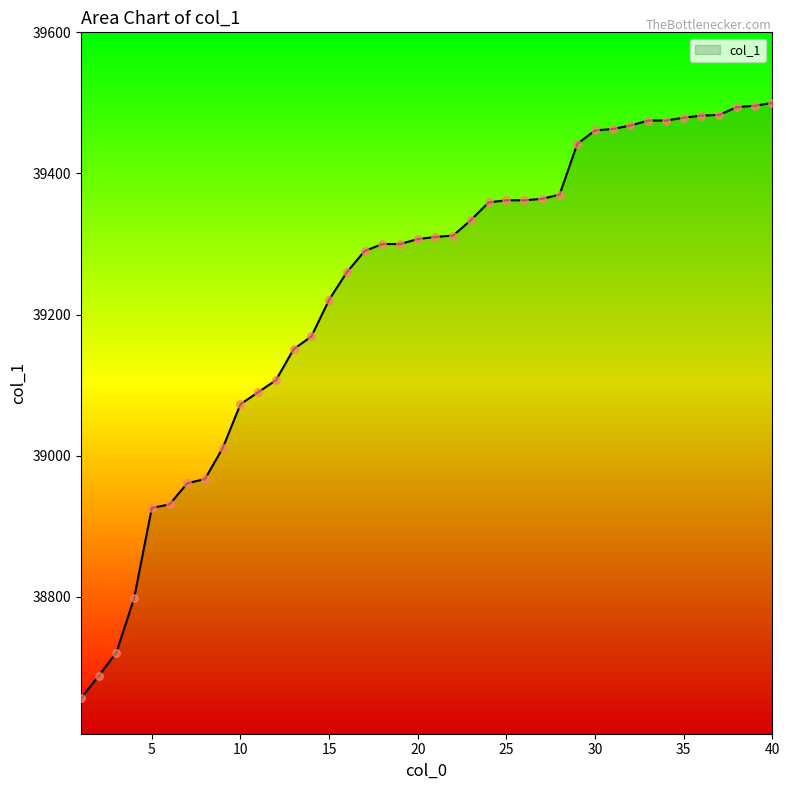

What is the difference between the maximum and minimum values?

844